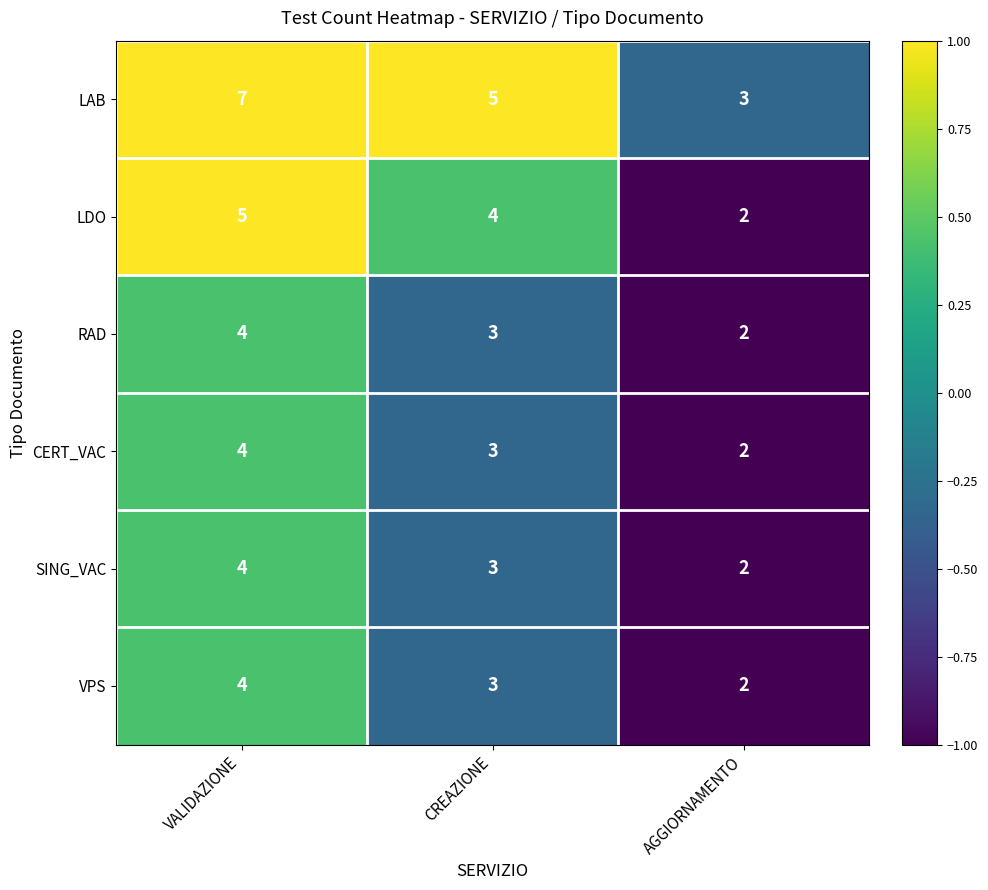

What is the average value of the LDO series?

4